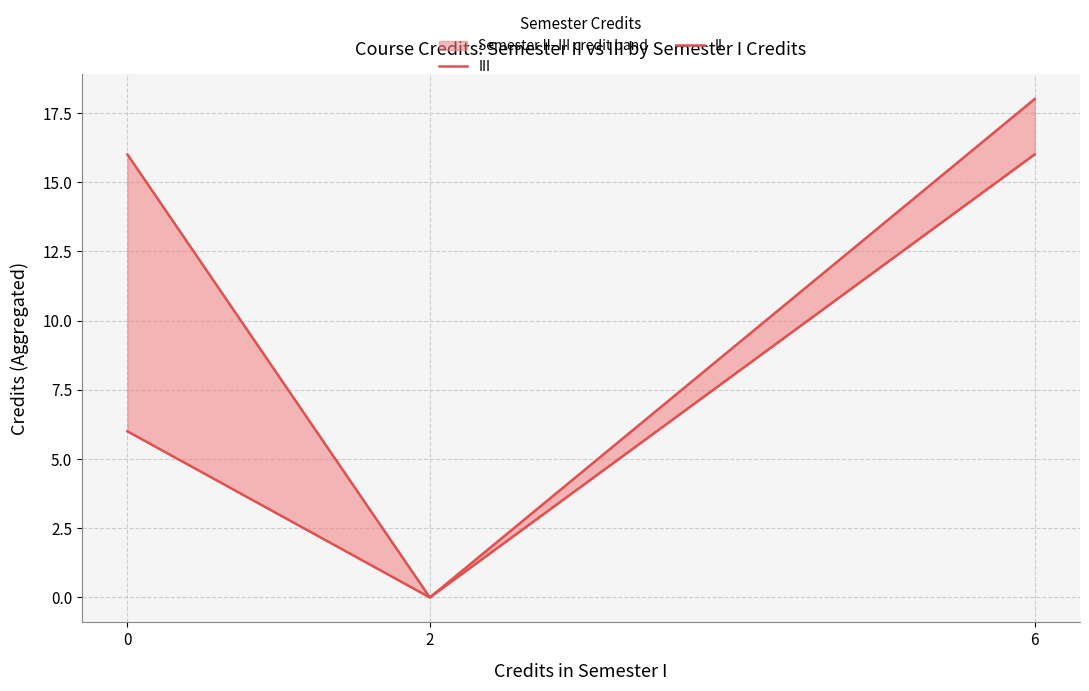

Rank the series at 0 from lowest to highest value.

II, III